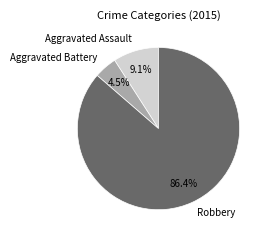

To the nearest percent, what is the difference between the Aggravated Battery and Aggravated Assault slice percentages?

5%